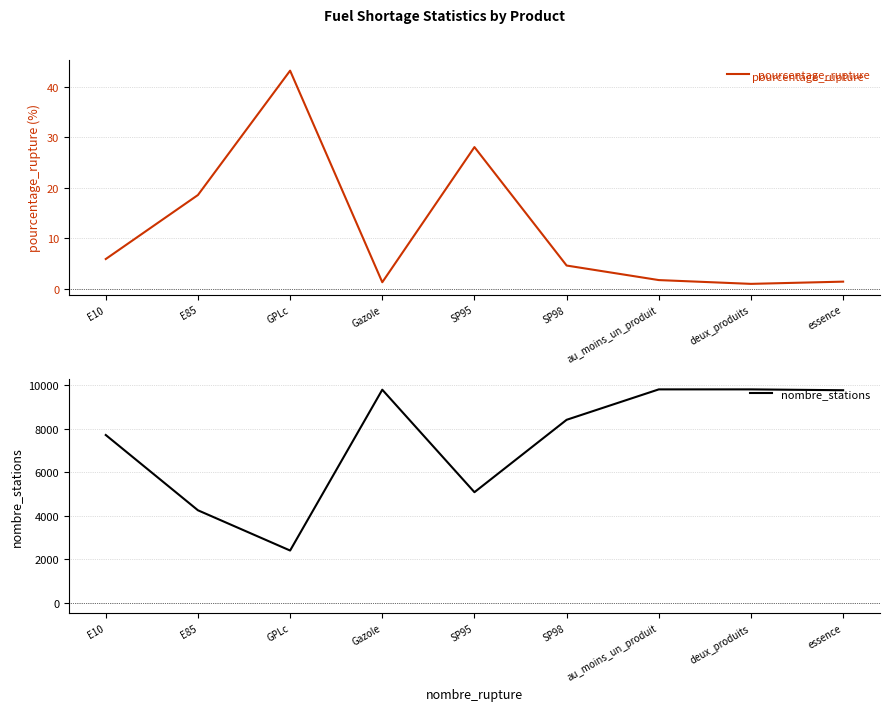

How many values in the pourcentage_rupture series exceed 4?

5